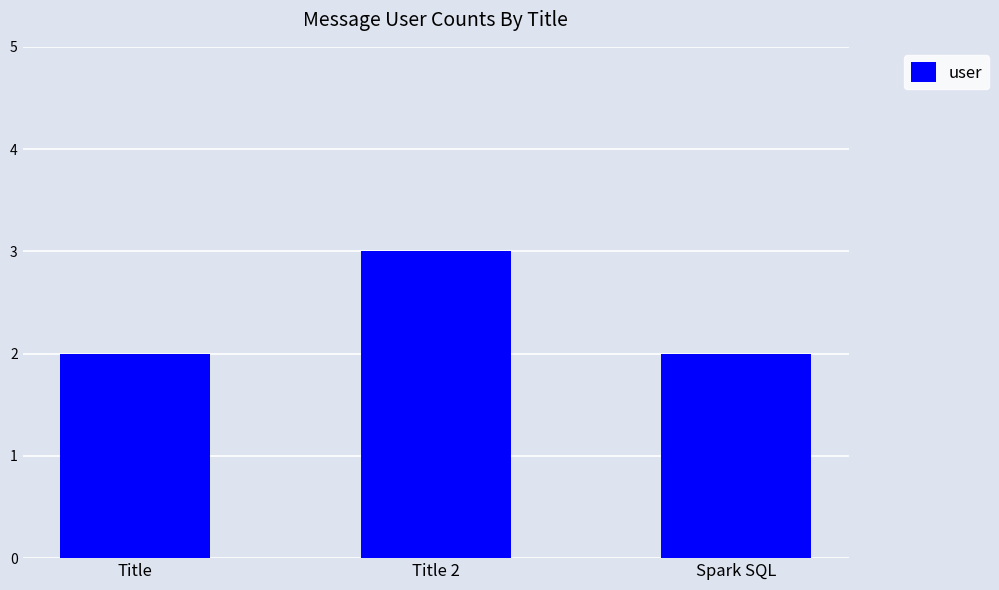

How many bars are there in total?

3